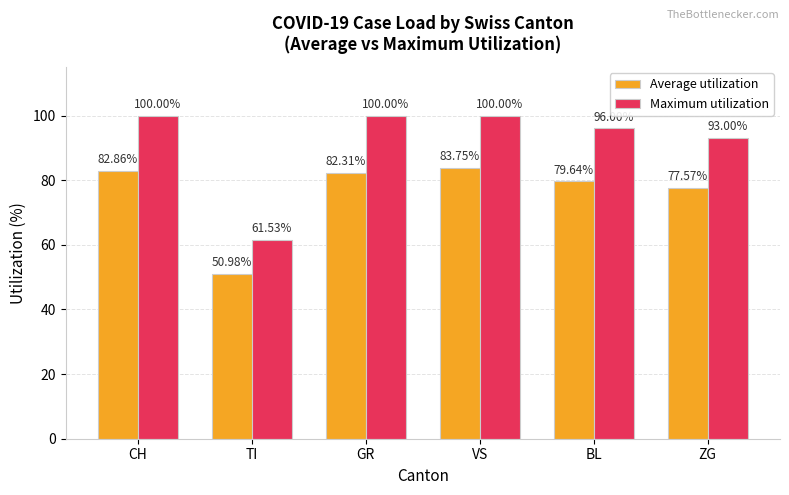

What is the value of the Average utilization bar at the 4th from the left?

83.8